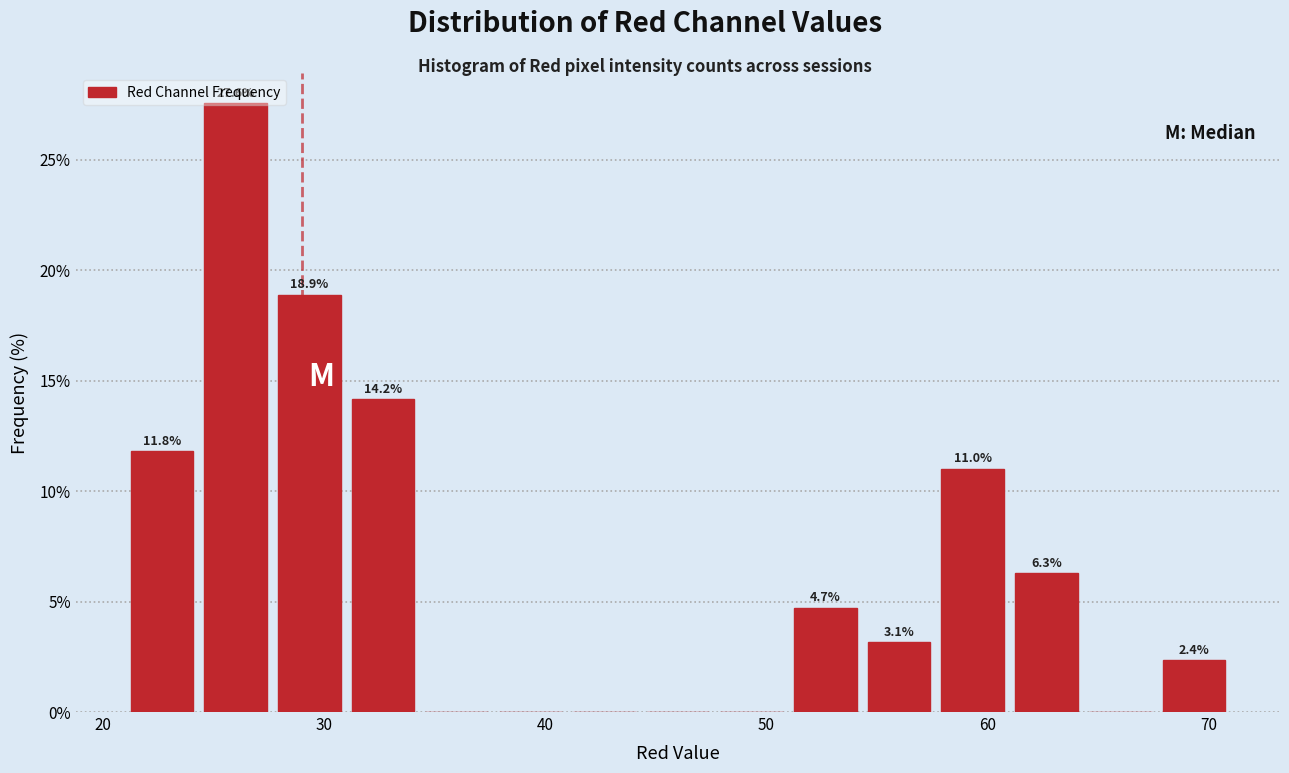

Read against the x-axis, roughly where is the centre of the tallest bar?

26